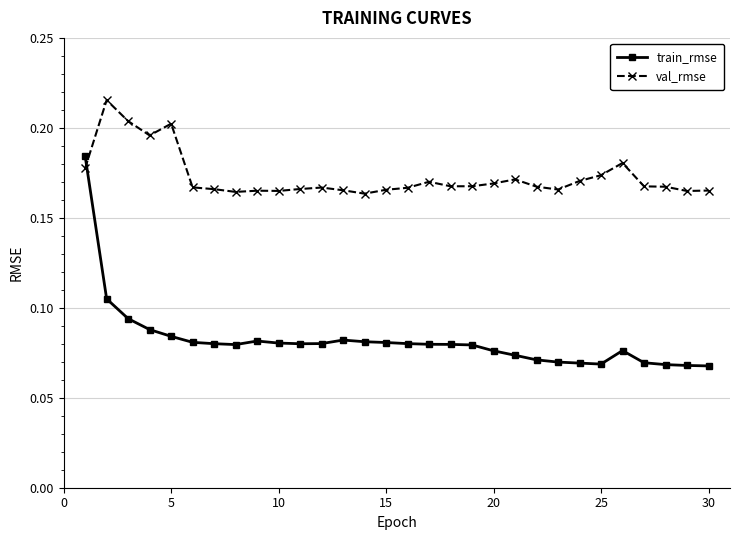

Is this an area chart (filled region under the line)?

No